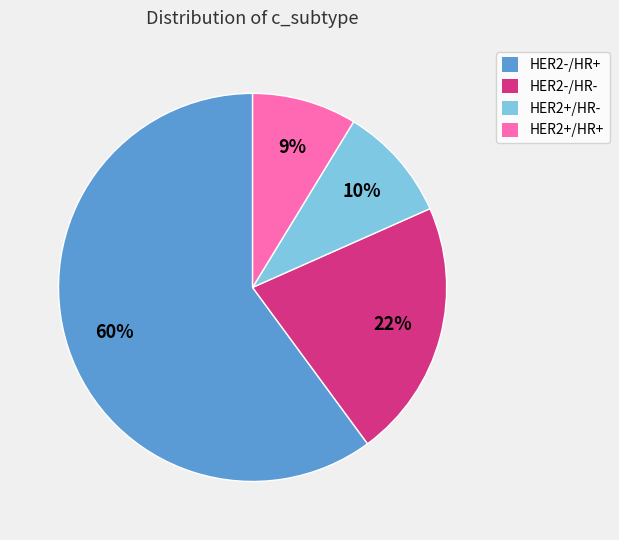

To the nearest percent, what is the average slice percentage?

25%